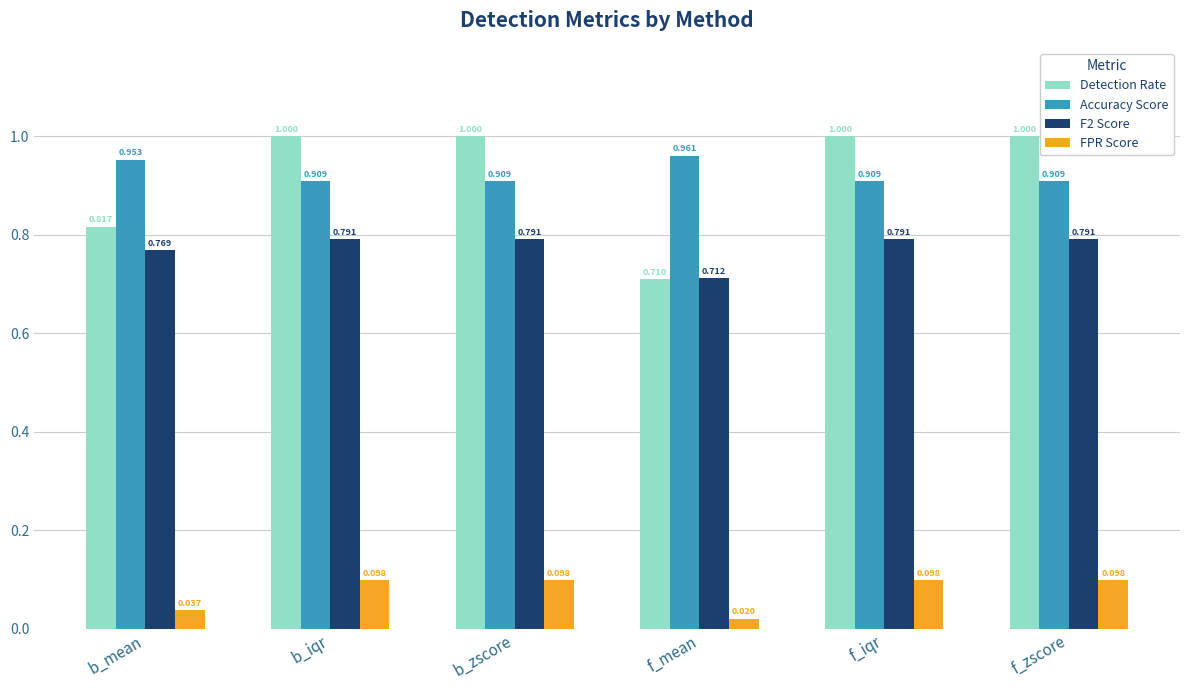

At which label is F2 Score closest to 0?

f_mean